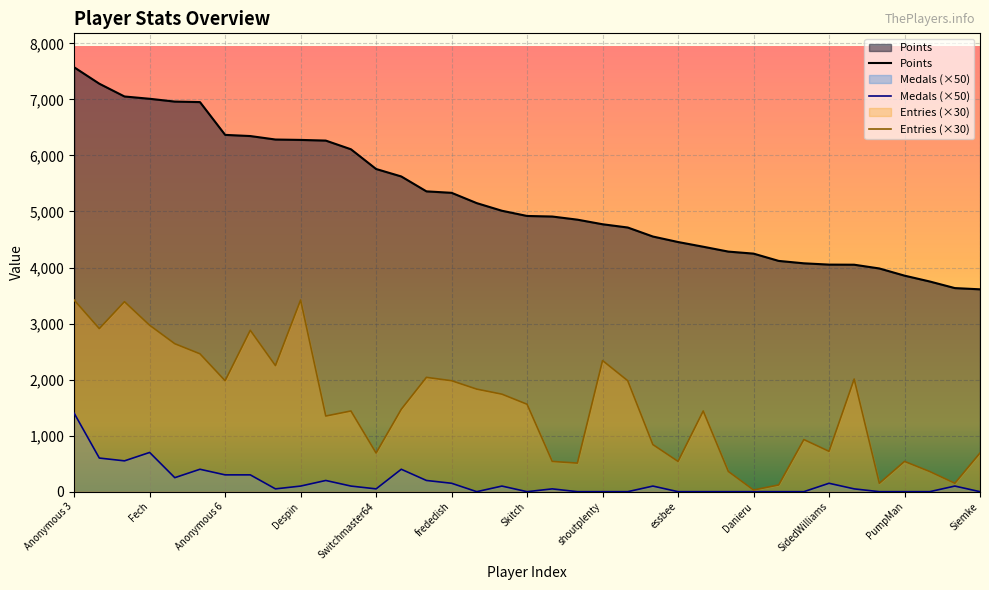

At how many categories does at least one series exceed 1371?

37